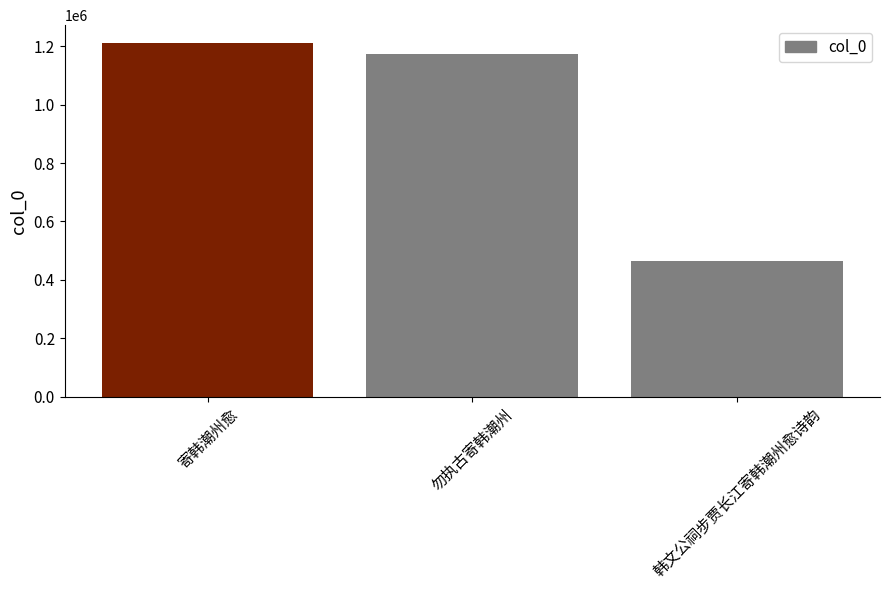

Between 勿执古寄韩潮州 and 韩文公祠步贾长江寄韩潮州愈诗韵, which is larger?

勿执古寄韩潮州